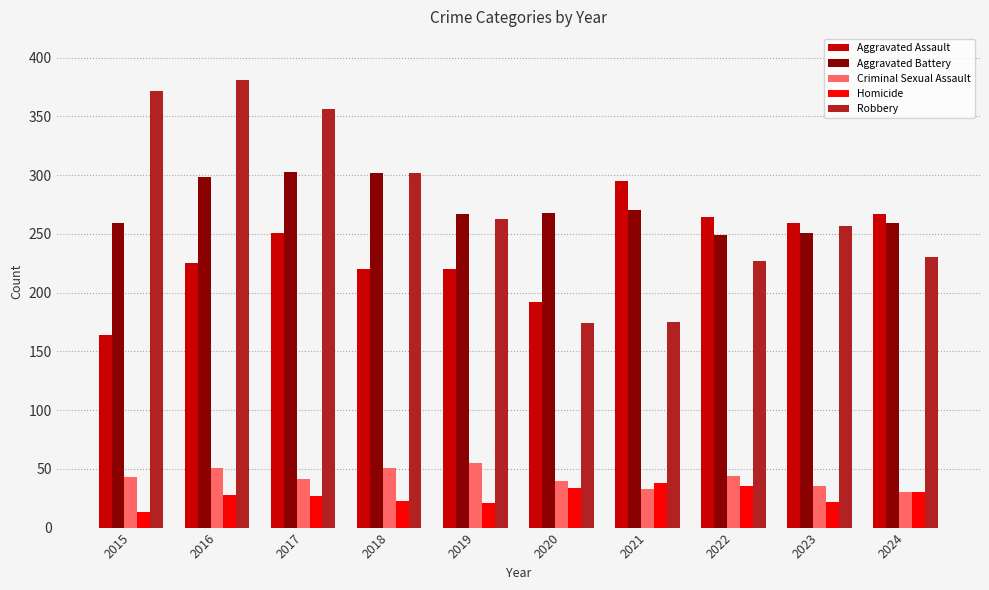

What is the sum of the Criminal Sexual Assault values at 2017 and 2024?

71